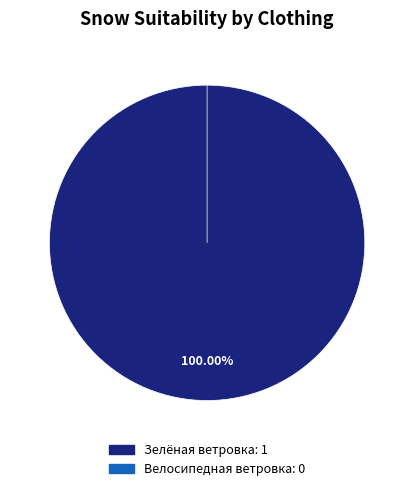

To the nearest percent, what is the difference between the Велосипедная ветровка and Зелёная ветровка slice percentages?

100%